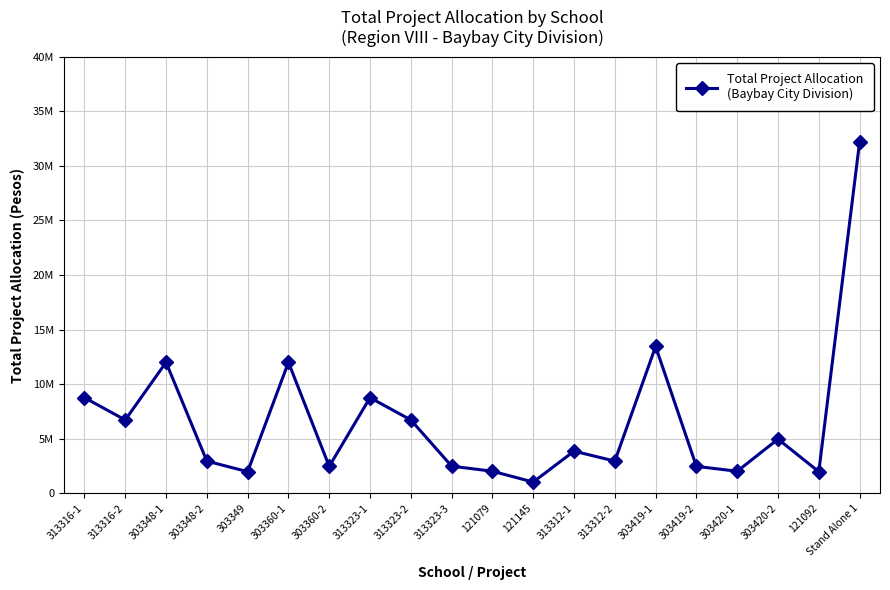

What is the change in value from 313323-1 to 303420-1?

-6740000.0